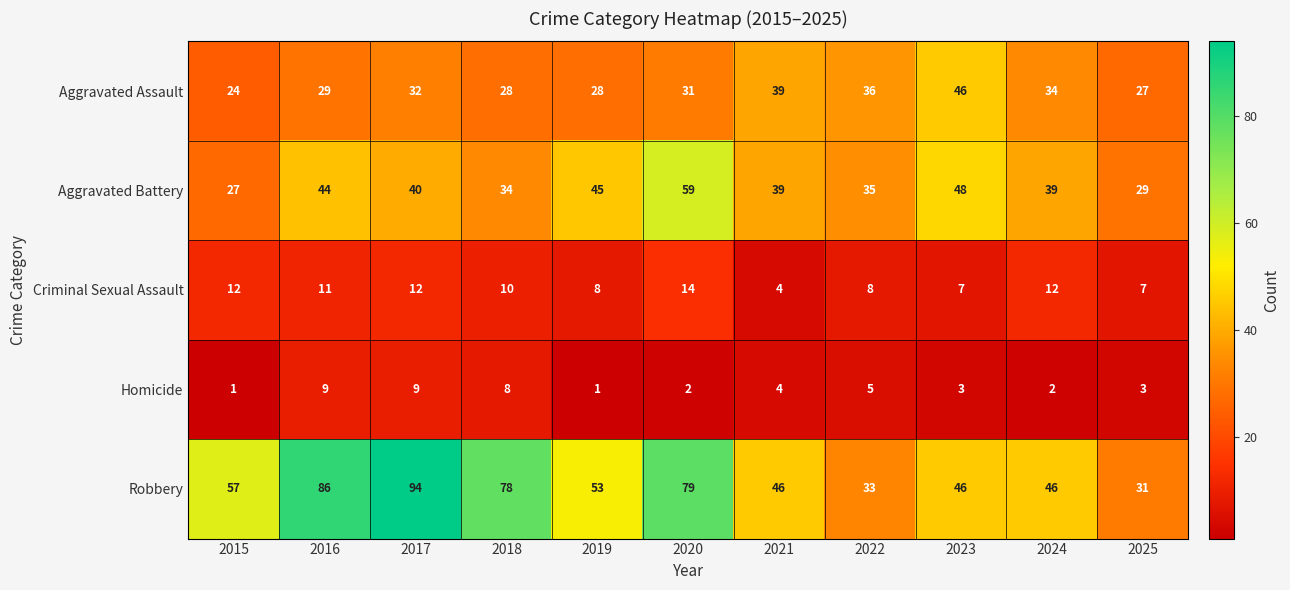

The Criminal Sexual Assault series shows 12 at 2024. True or false?

True